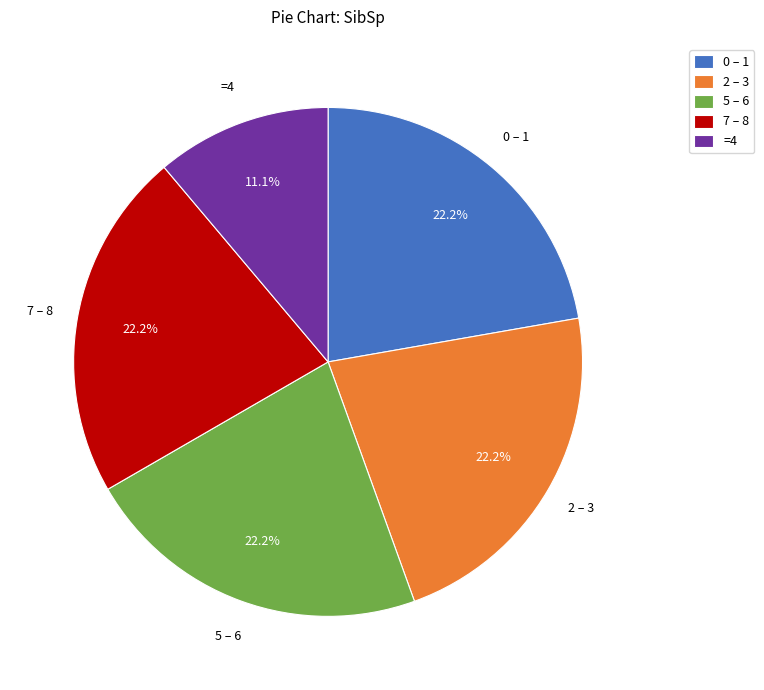

How many segments does this pie chart have?

5